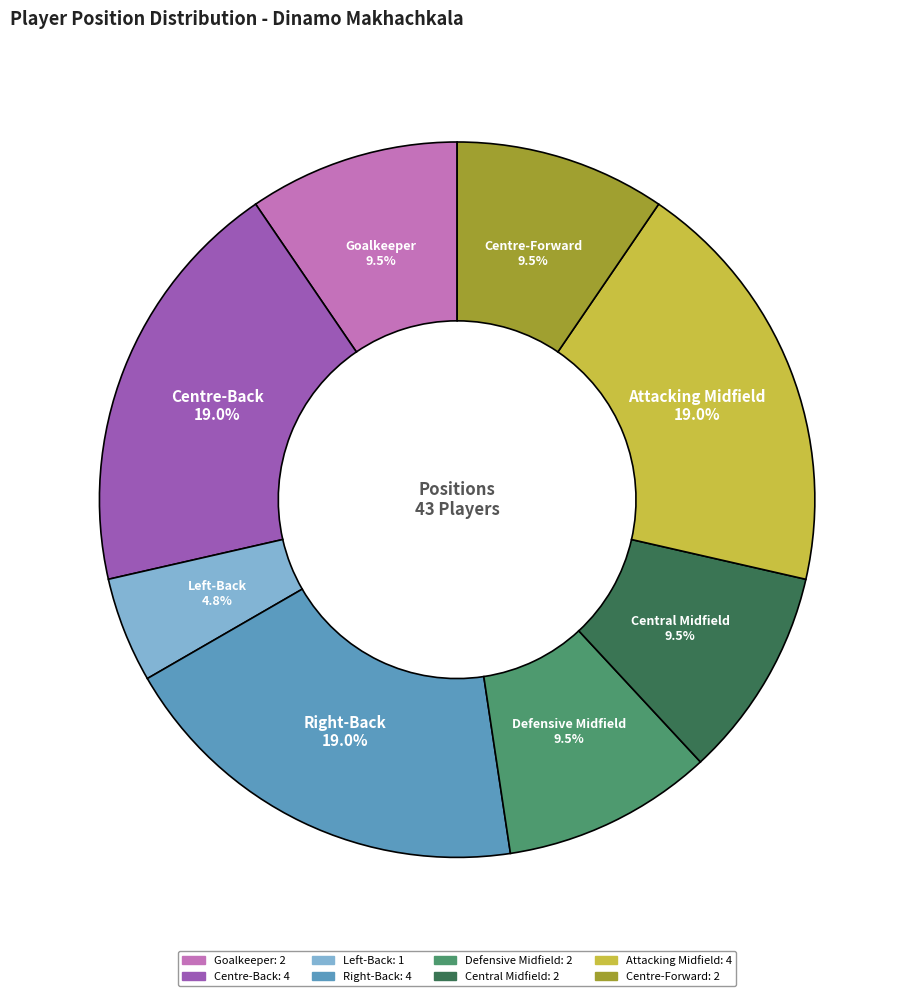

How many segments does this pie chart have?

8